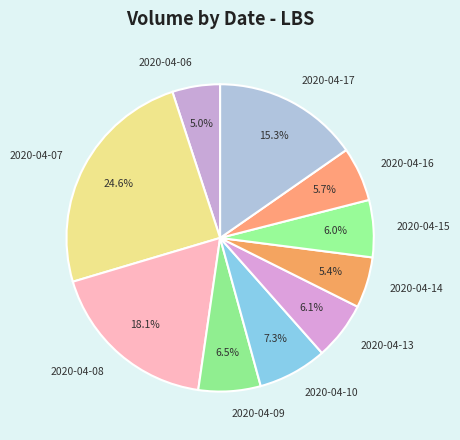

What is the ratio of the value at 2020-04-13 to the value at 2020-04-10?

0.8